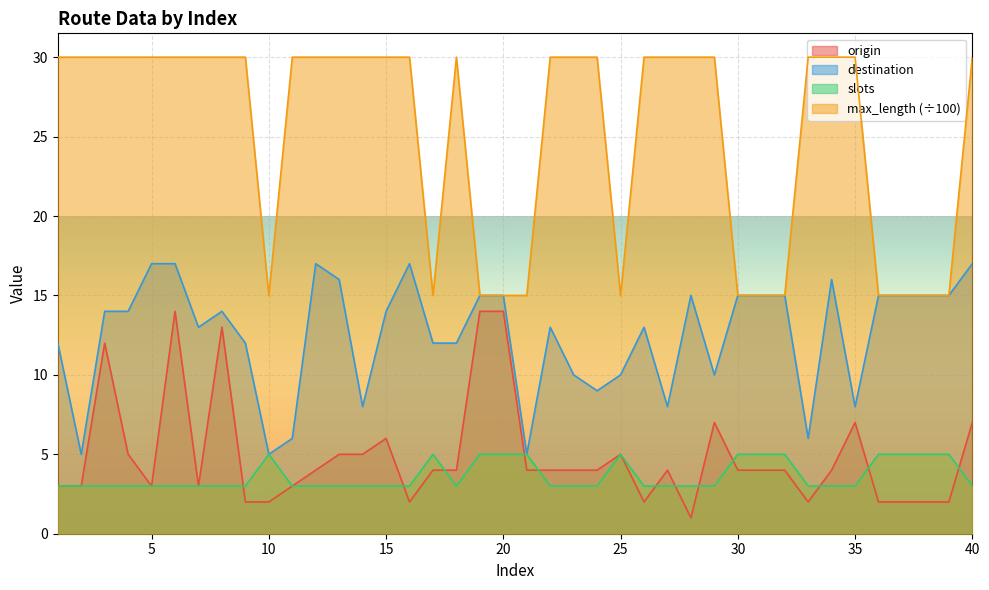

The origin series shows 1 at 32. True or false?

False